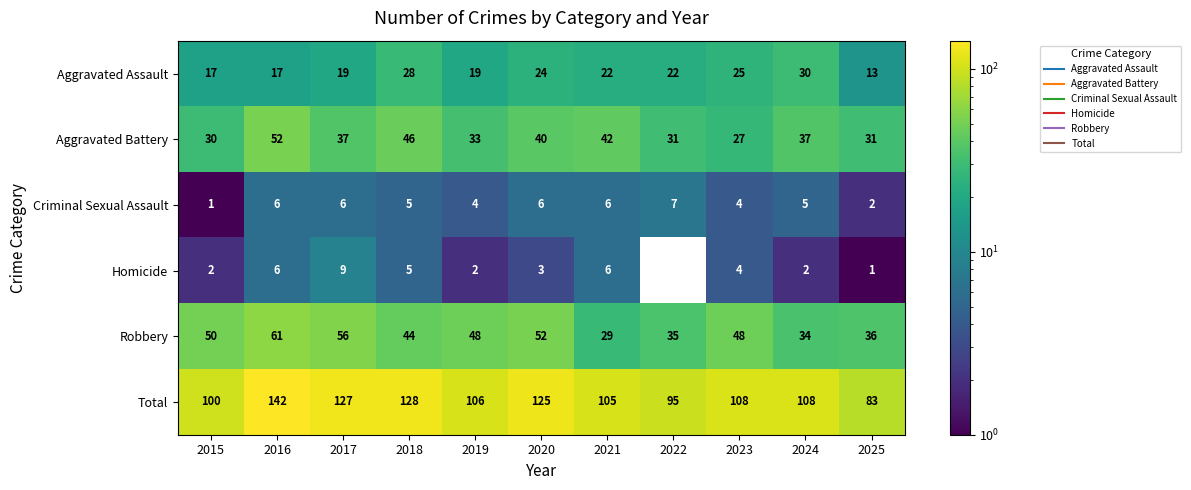

Which label corresponds to the largest value in the chart?

2016